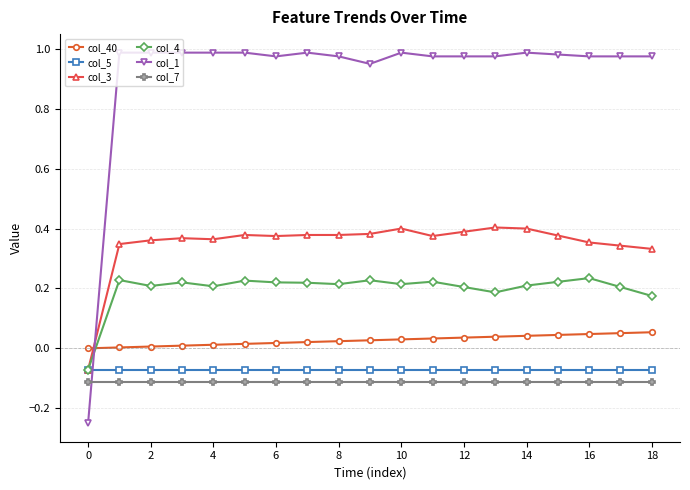

True or false: col_40 and col_5 intersect in this chart.

False